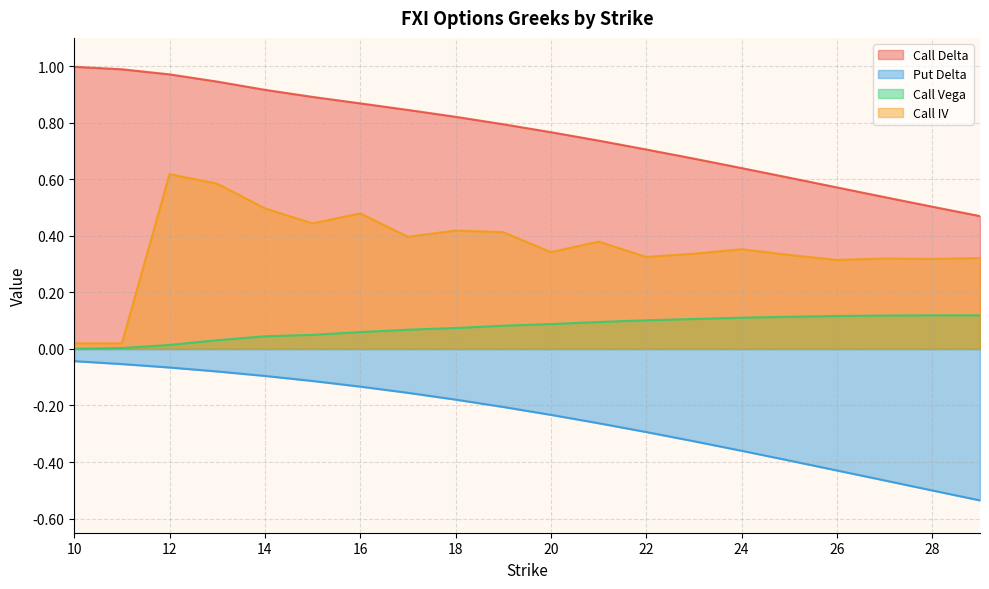

What are all the series names shown in the legend?

Call Delta, Put Delta, Call Vega, Call IV